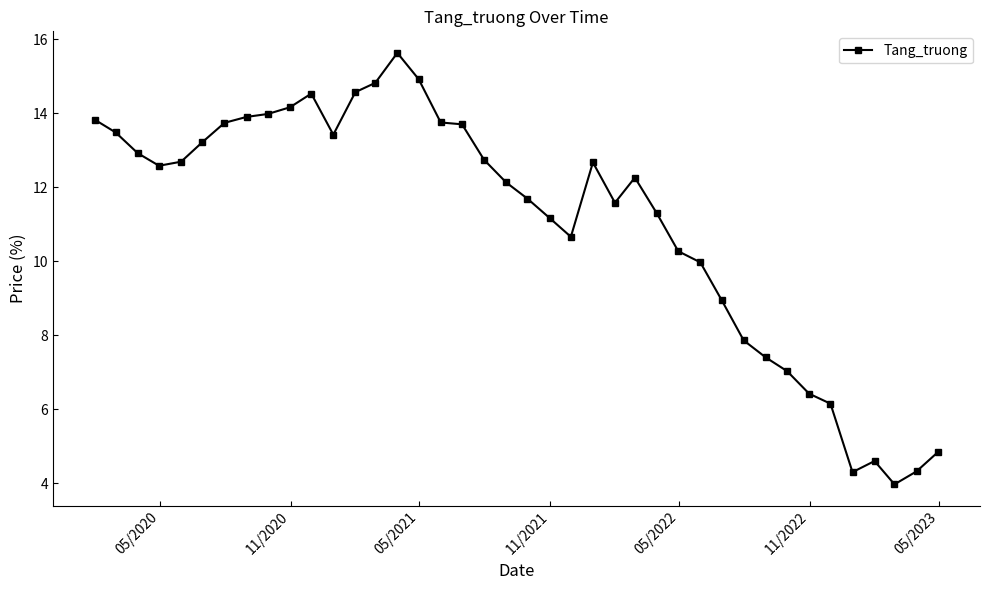

True or false: there are more than 0 points higher than both neighbors.

True